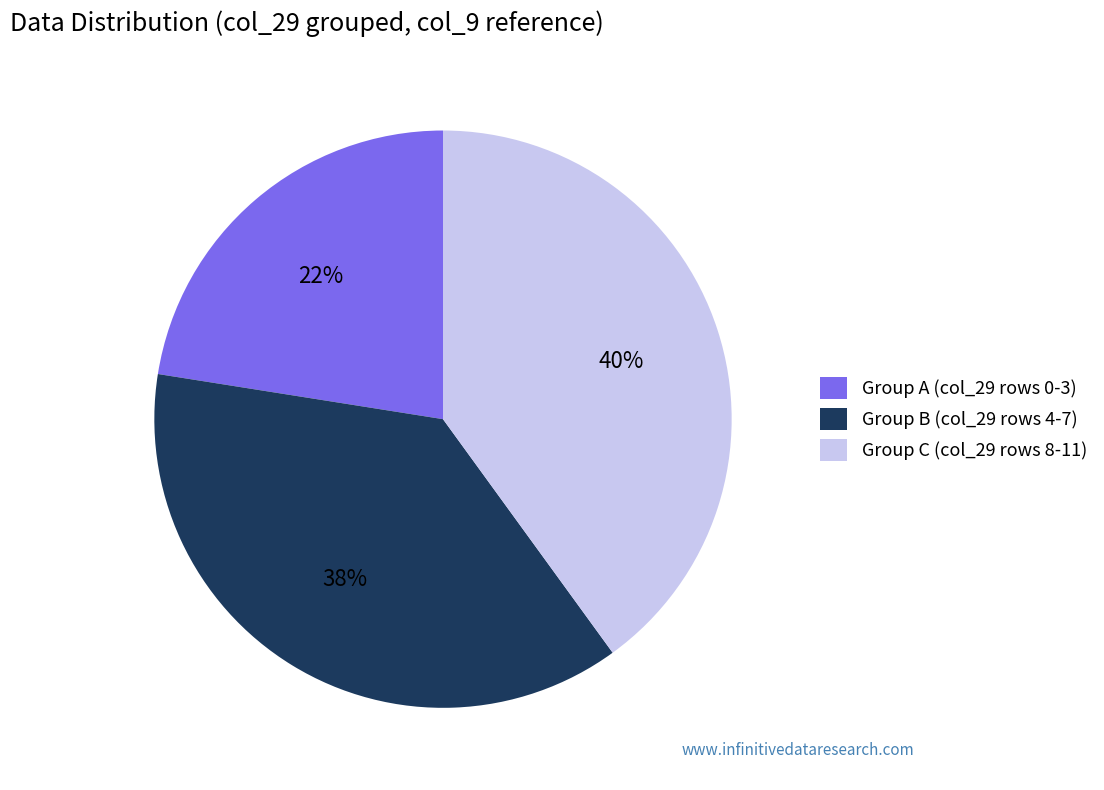

Rank the categories by value from highest to lowest.

Group C (col_29 rows 8-11), Group B (col_29 rows 4-7), Group A (col_29 rows 0-3)